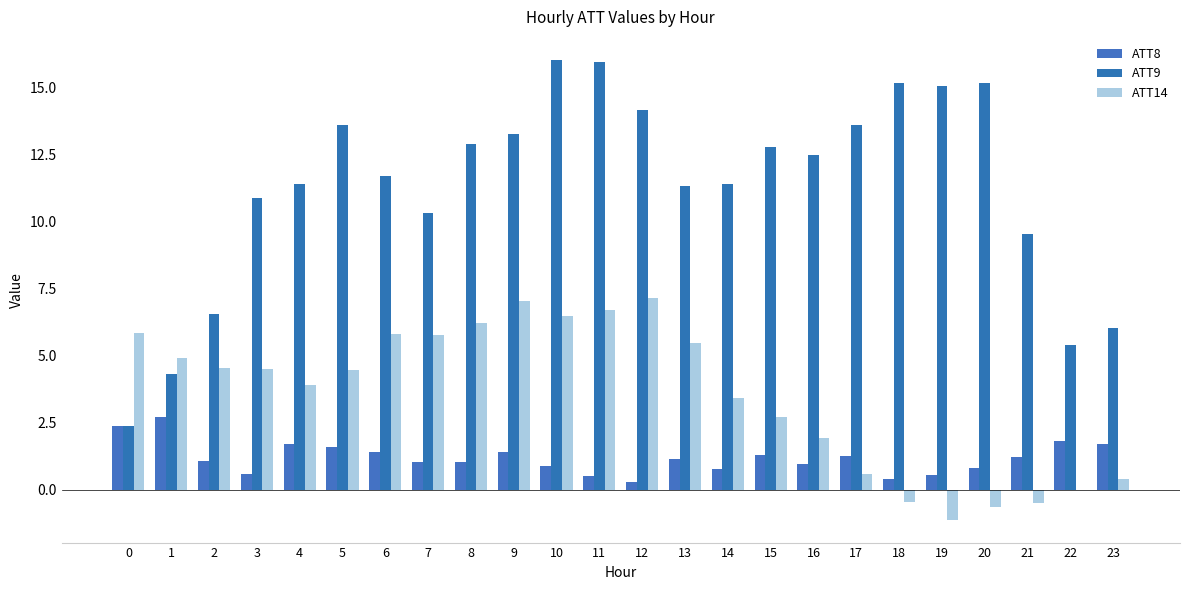

Where is ATT9 nearest to the value 9?

21